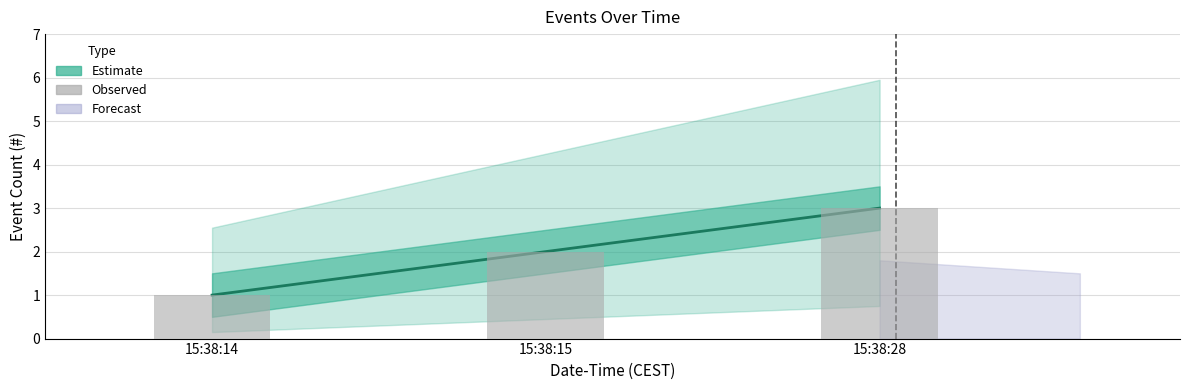

How many bars are there in total?

3